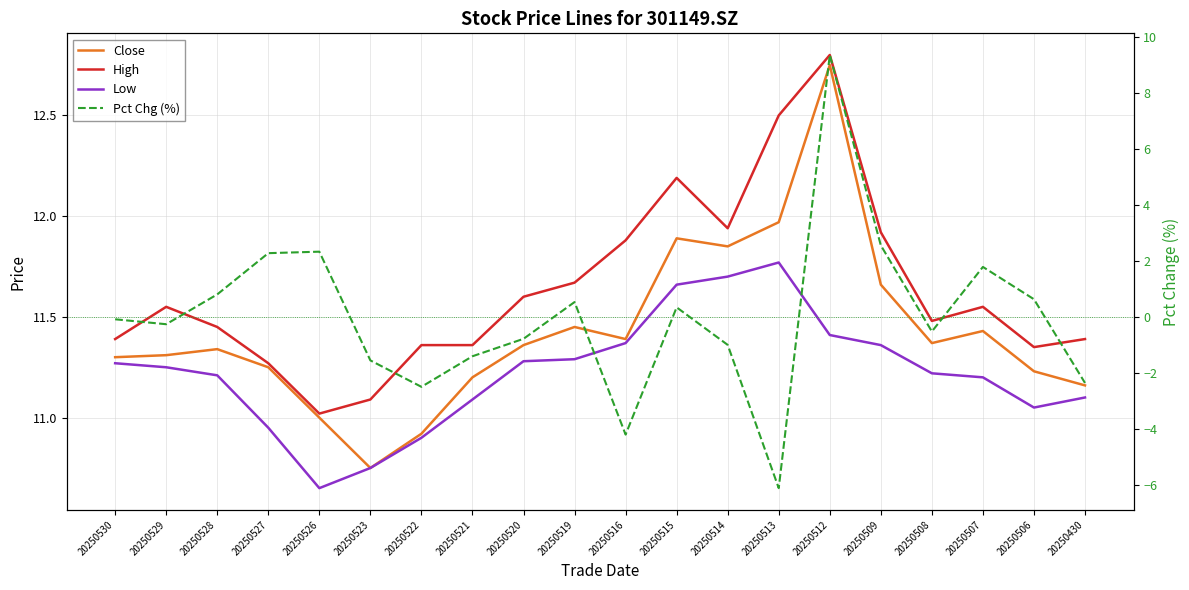

Reading left to right, transcribe all the data shown in this chart.

Close: 11.3	11.3	11.3	11.2	11.0	10.8	10.9	11.2	11.4	11.4	11.4	11.9	11.8	12.0	12.8	11.7	11.4	11.4	11.2	11.2
High: 11.4	11.6	11.4	11.3	11.0	11.1	11.4	11.4	11.6	11.7	11.9	12.2	11.9	12.5	12.8	11.9	11.5	11.6	11.3	11.4
Low: 11.3	11.2	11.2	10.9	10.7	10.8	10.9	11.1	11.3	11.3	11.4	11.7	11.7	11.8	11.4	11.4	11.2	11.2	11.1	11.1
Pct Chg (%): -0.1	-0.3	0.8	2.3	2.3	-1.6	-2.5	-1.4	-0.8	0.5	-4.2	0.3	-1.0	-6.1	9.3	2.6	-0.5	1.8	0.6	-2.4